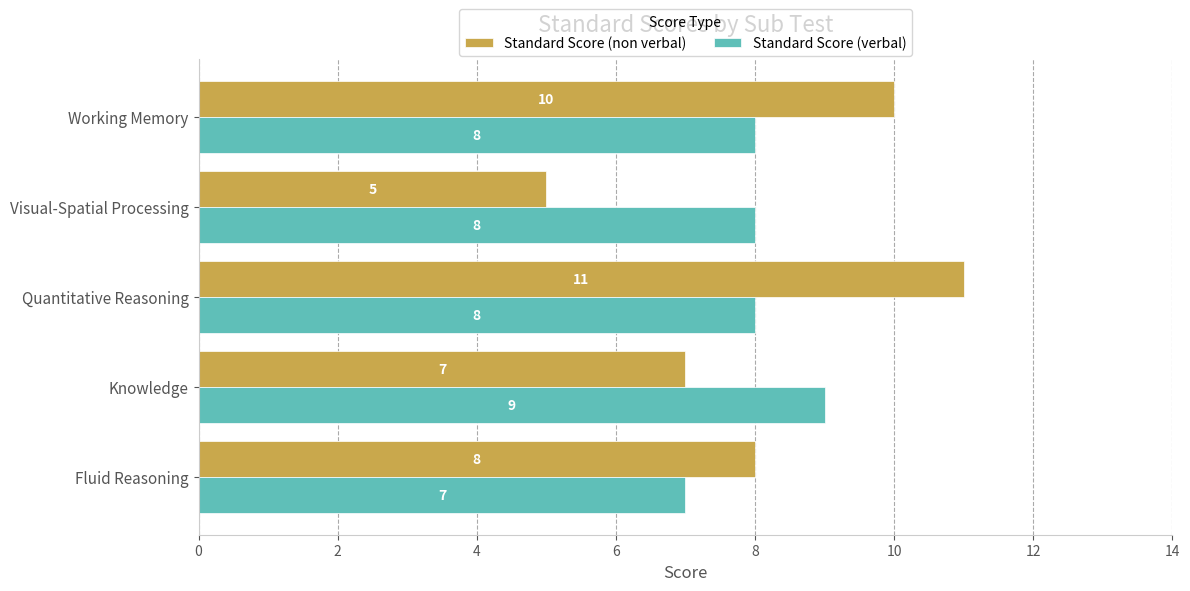

What is the average value of the Standard Score (verbal) series?

8